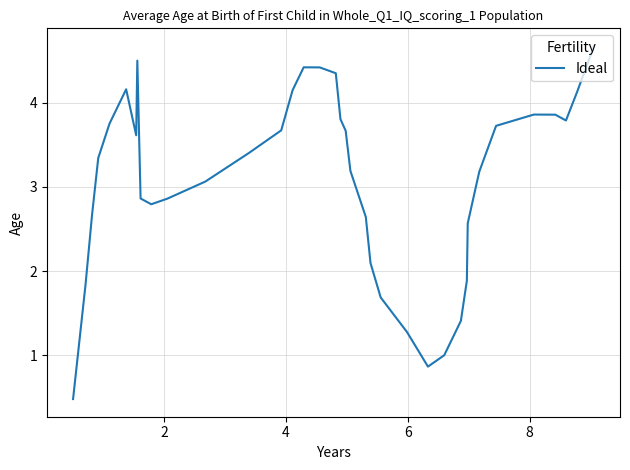

What is the minimum value shown in the chart?

0.5